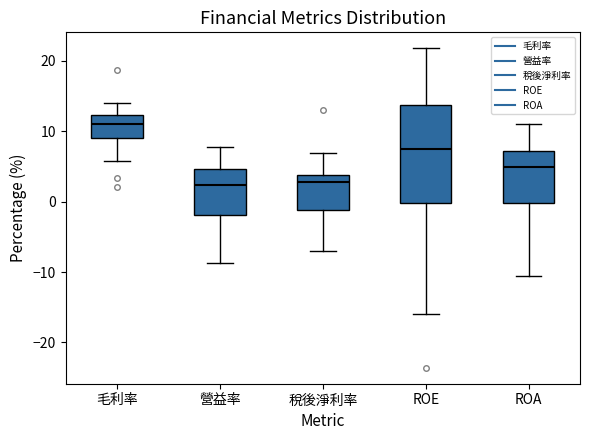

Reading left to right, transcribe this box plot: for each box, give where its median line is, the range the box spans, and where its two whiskers end, as read against the y-axis. The values are not printed on the chart, so give them approximately, as read against the axis.

毛利率: median 11, box 9 to 12, whiskers 6 to 14
營益率: median 2, box -2 to 5, whiskers -9 to 8
稅後淨利率: median 3, box -1 to 4, whiskers -7 to 7
ROE: median 7, box 0 to 14, whiskers -16 to 22
ROA: median 5, box 0 to 7, whiskers -10 to 11